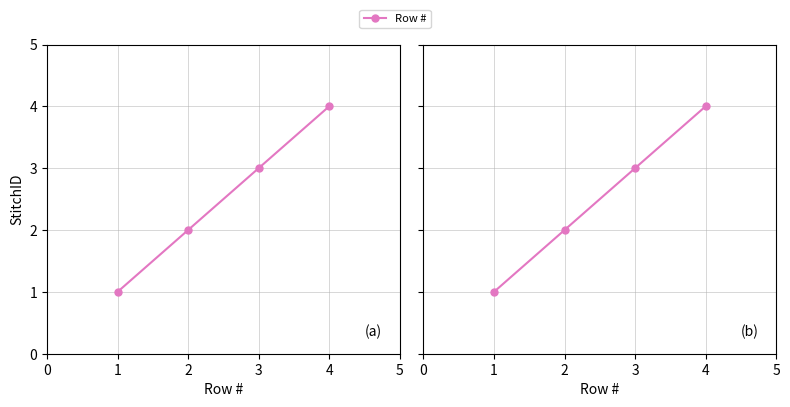

What is the smallest value displayed?

1